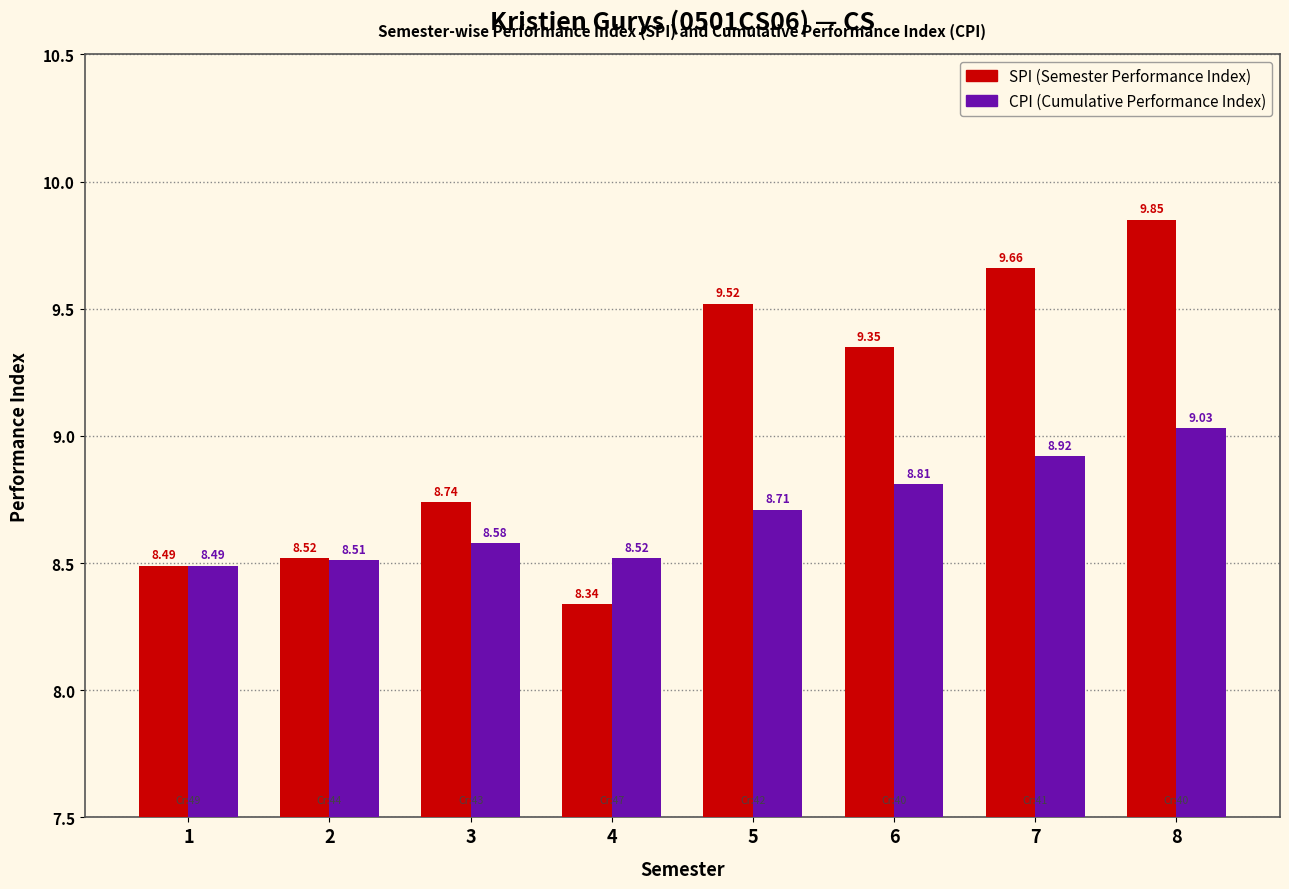

What is the spread (max minus min) of values at 7?

0.7